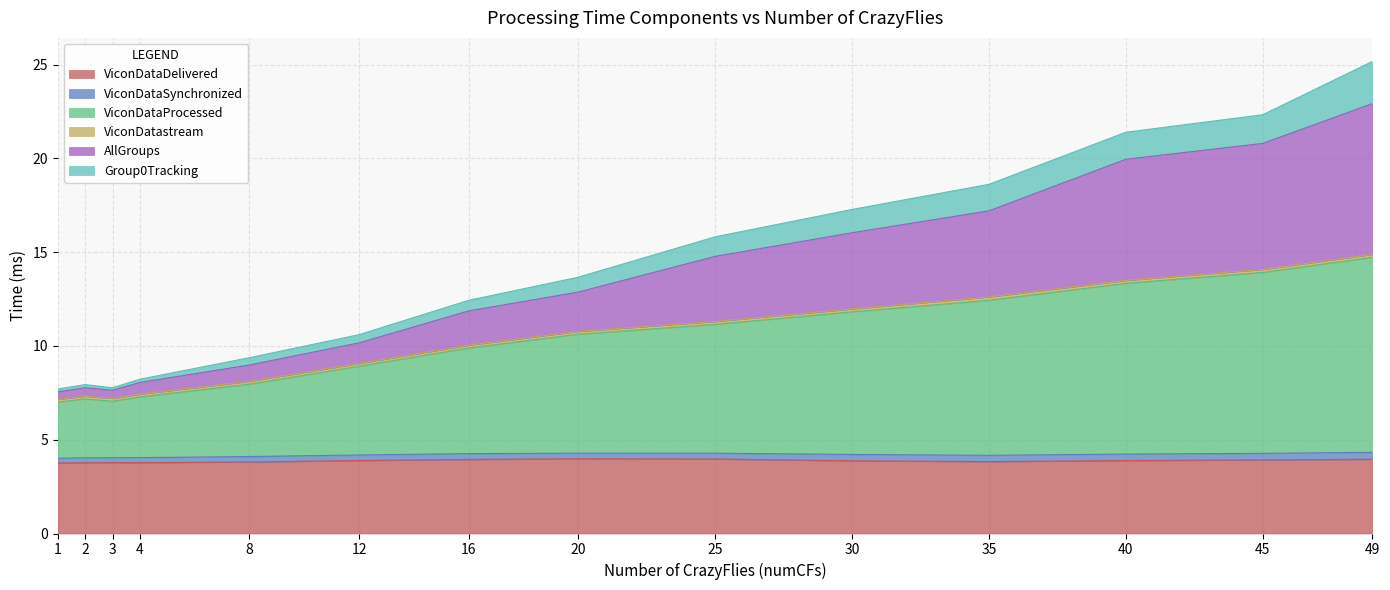

What is the minimum value for ViconDataDelivered?

3.8